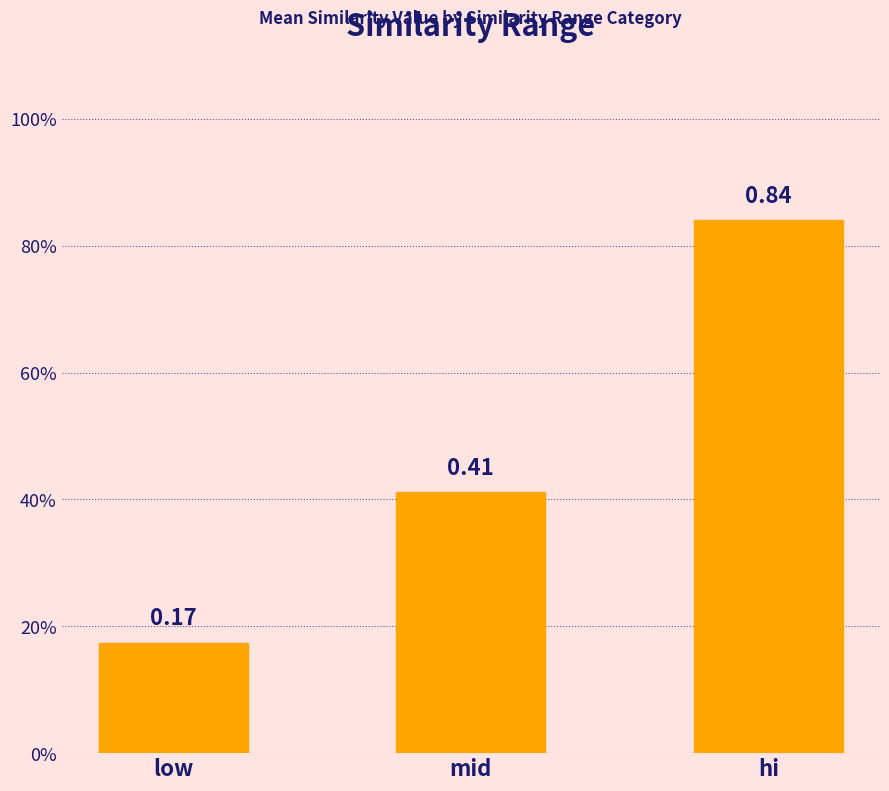

Are the bars horizontal?

No